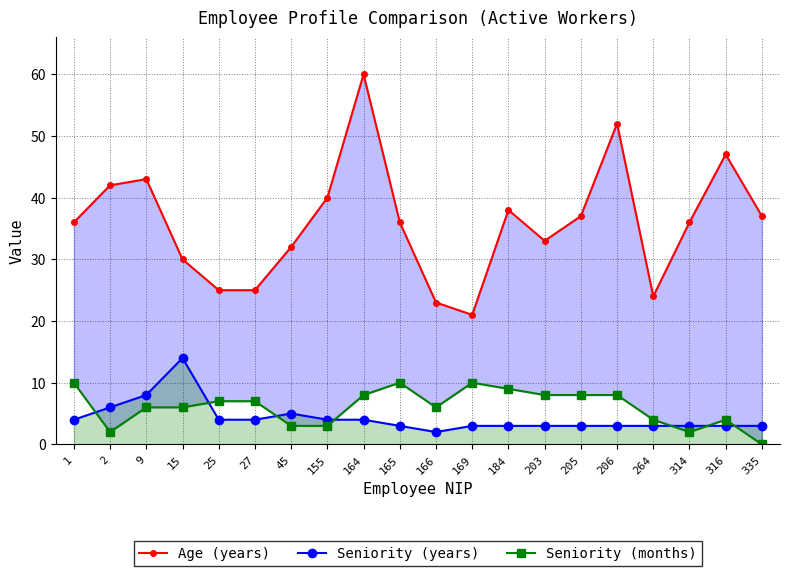

What is the value of the Seniority (years) point at the 17th from the left?

3